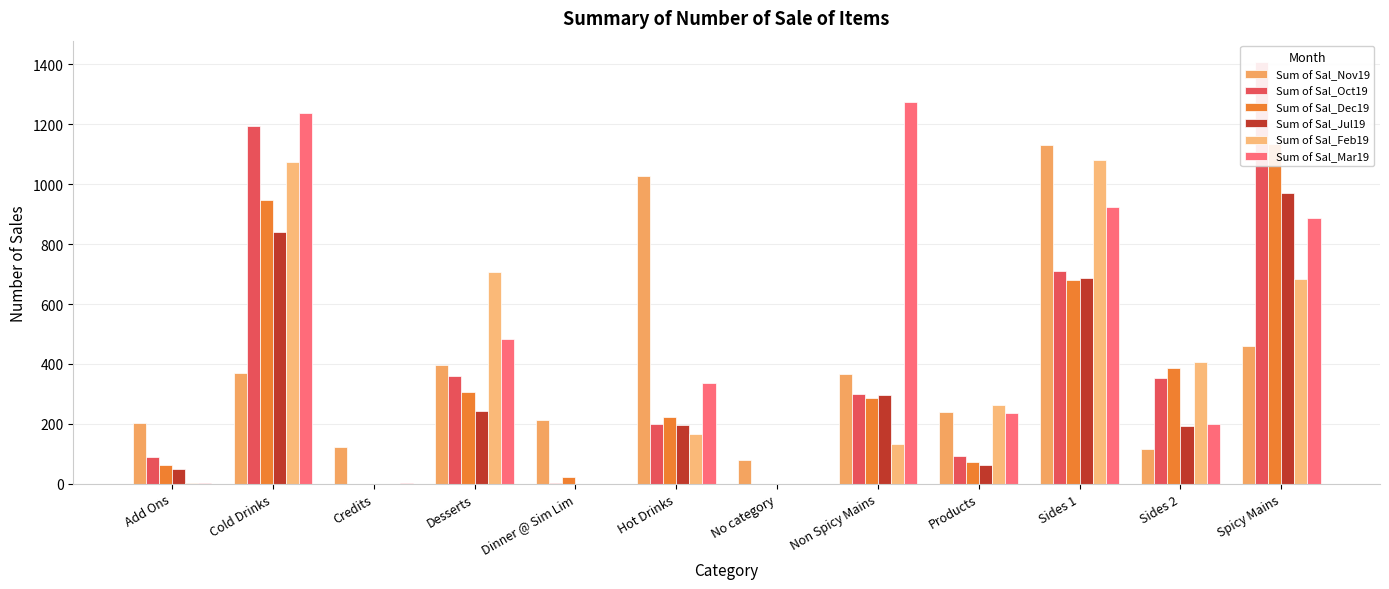

True or false: Sum of Sal_Dec19 has a value of 542 at Credits.

False